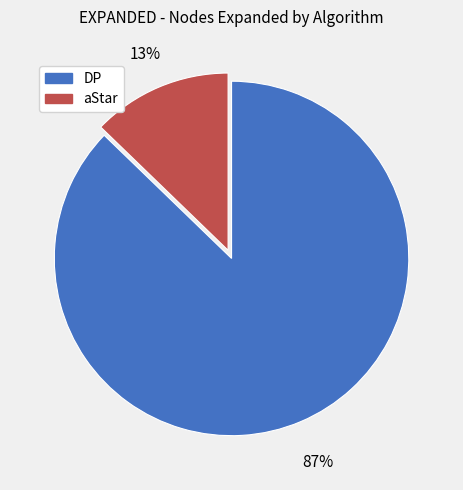

Count the number of slices in the pie.

2